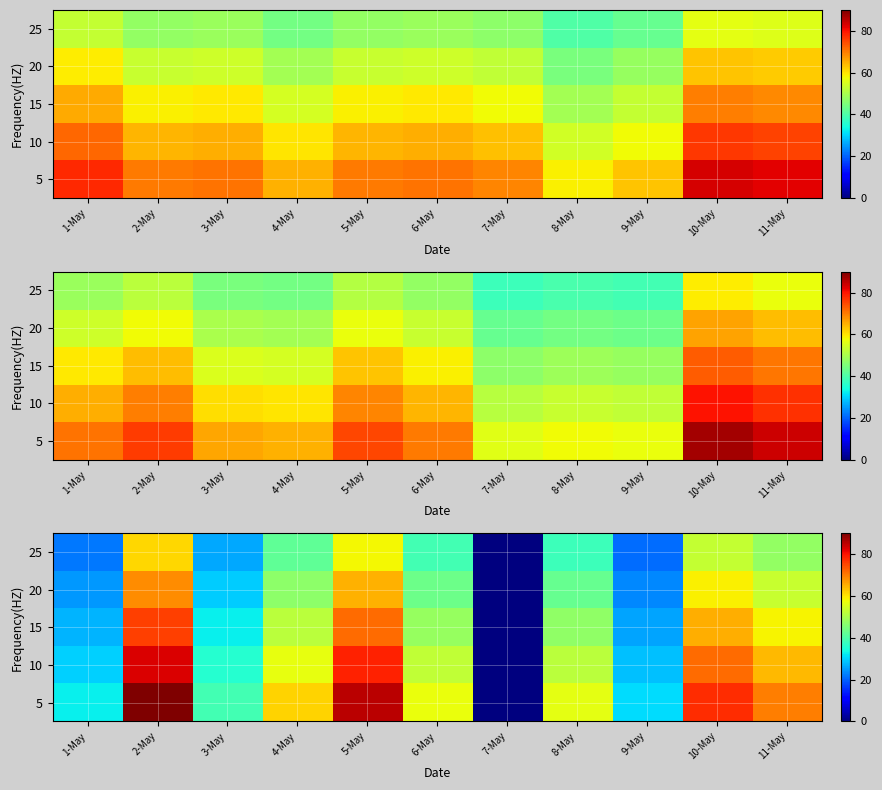

How many values in the 15 series are below 48?

5